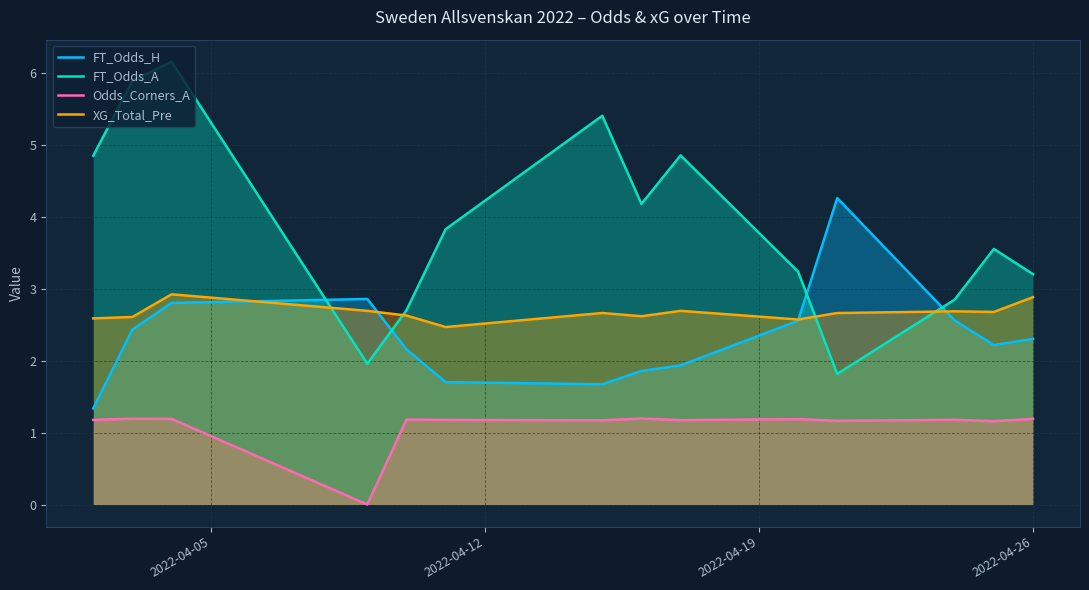

What are all the series names shown in the legend?

FT_Odds_H, FT_Odds_A, Odds_Corners_A, XG_Total_Pre